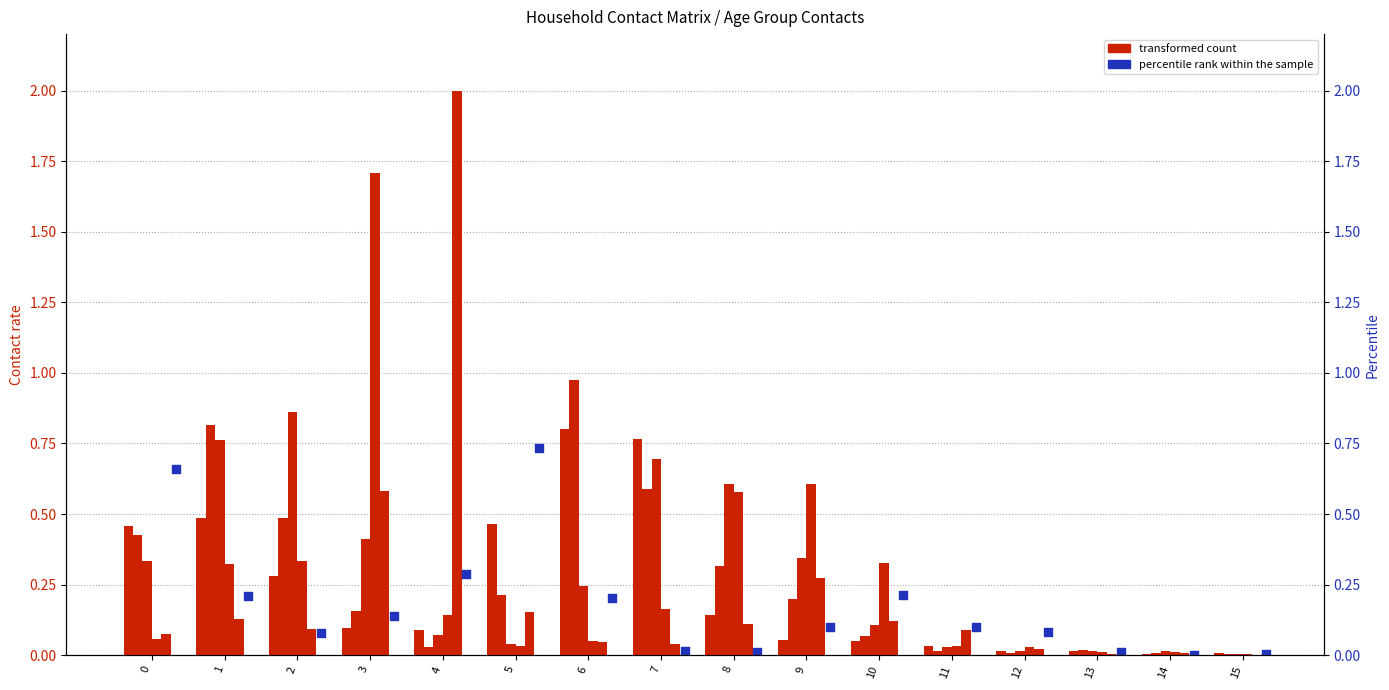

Which series has the widest spread of Y values?

transformed count